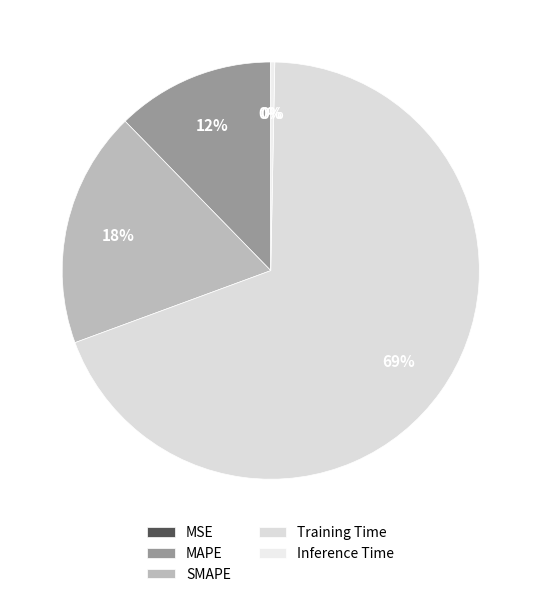

To the nearest percent, what is the difference between the largest and smallest slice percentages?

69%